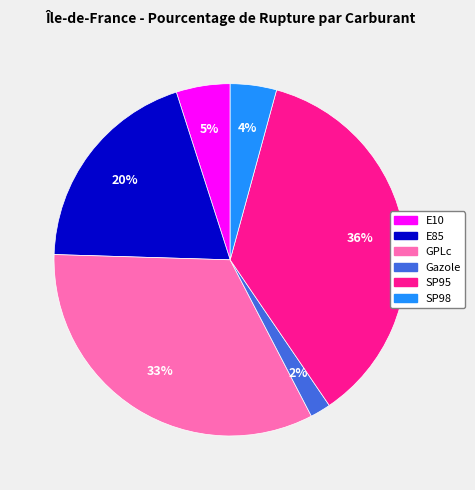

What is the largest slice in the pie chart?

SP95